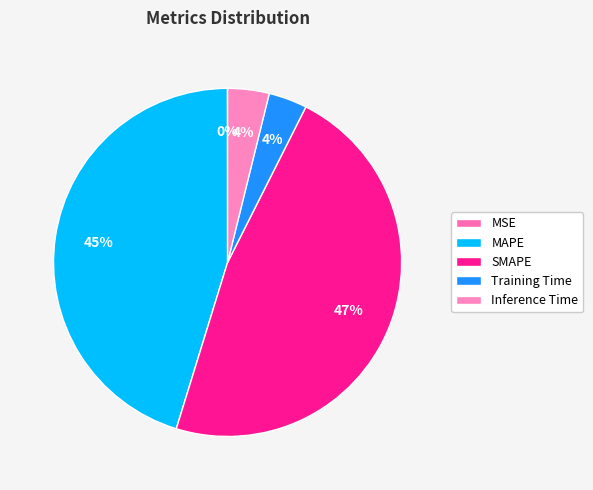

Is it true that SMAPE is 38% of the pie?

False